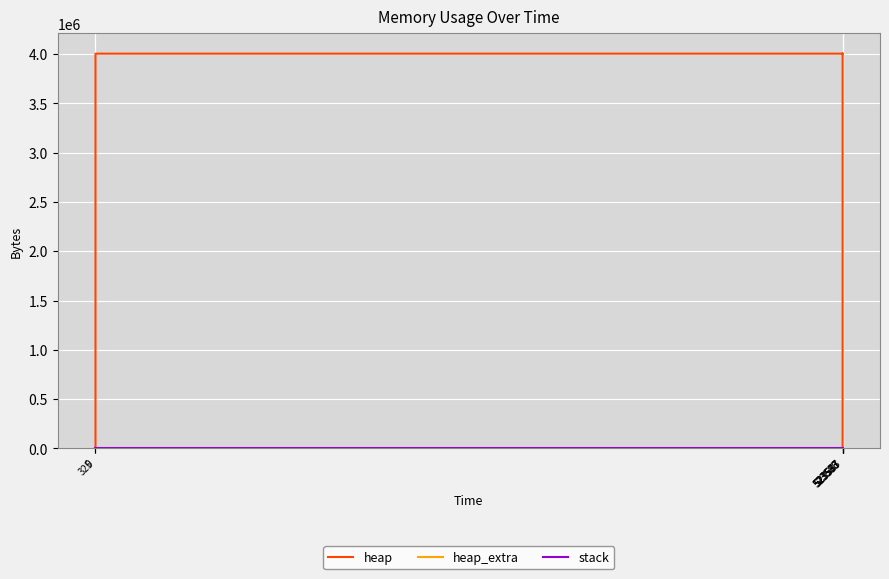

What value does the heap series have at 523586, to the nearest 100?

4009200